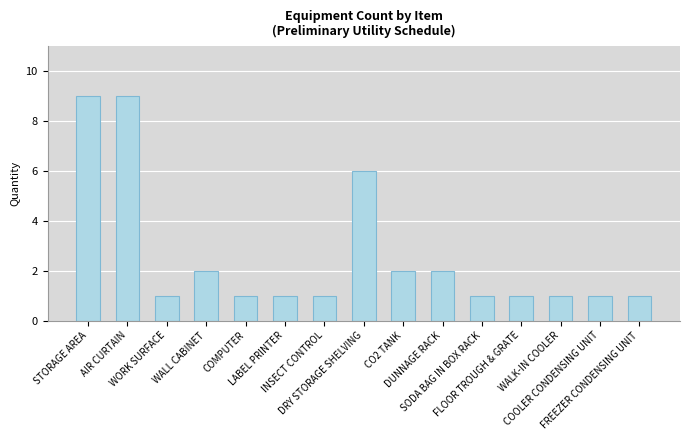

The value at WALL CABINET is 0. True or false?

False